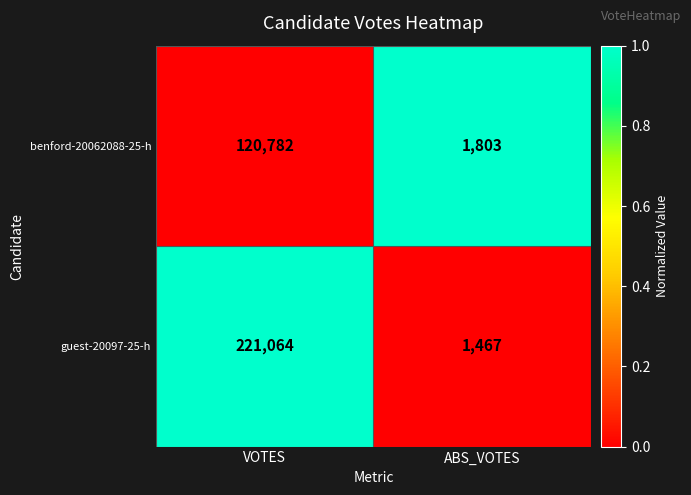

What is the total value across all series at VOTES?

341846